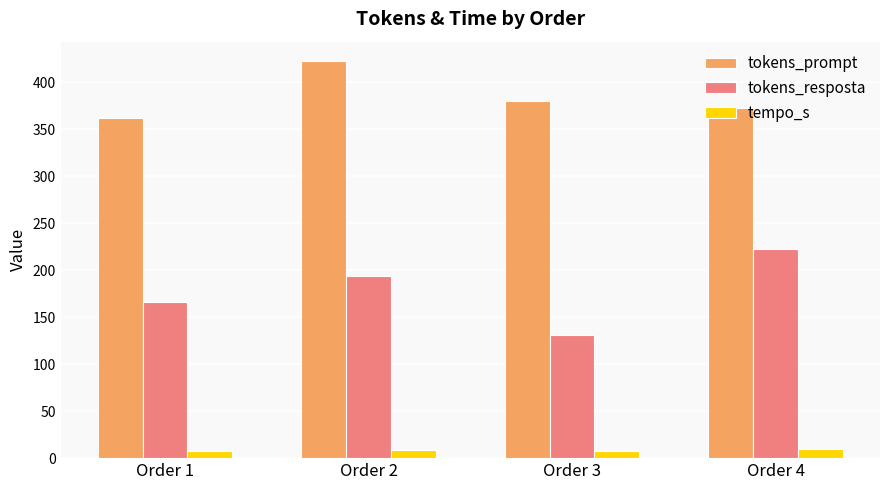

Does the chart contain stacked bars?

No